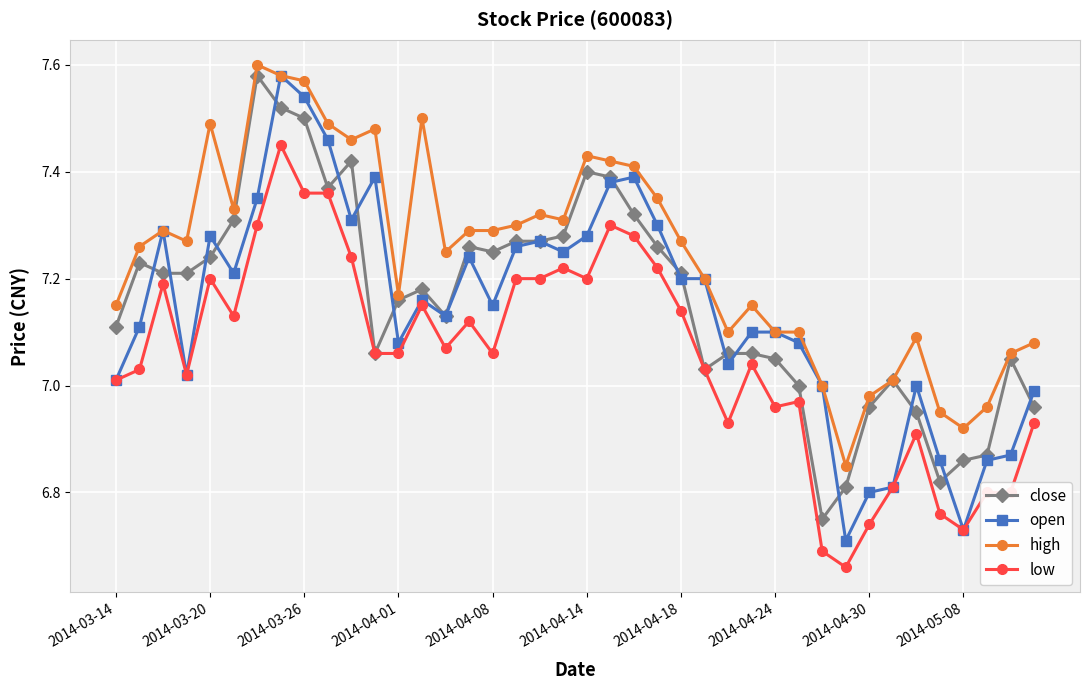

True or false: low and high cross at least once.

False